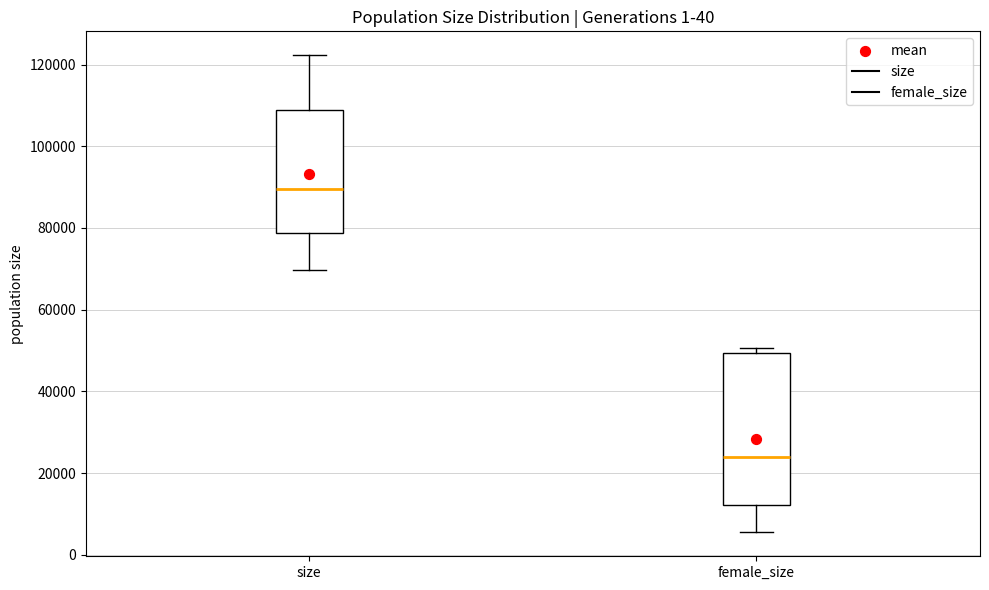

Which box is the tallest, from its lower edge to its upper edge?

female_size